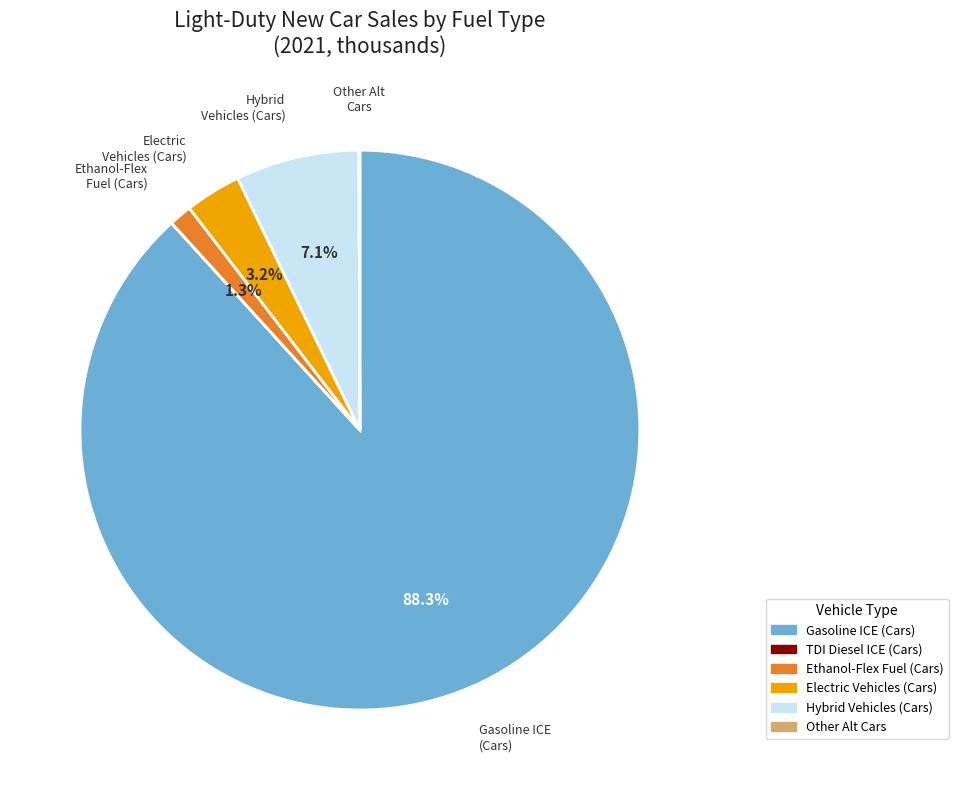

Is Gasoline ICE (Cars) the majority of the pie?

Yes